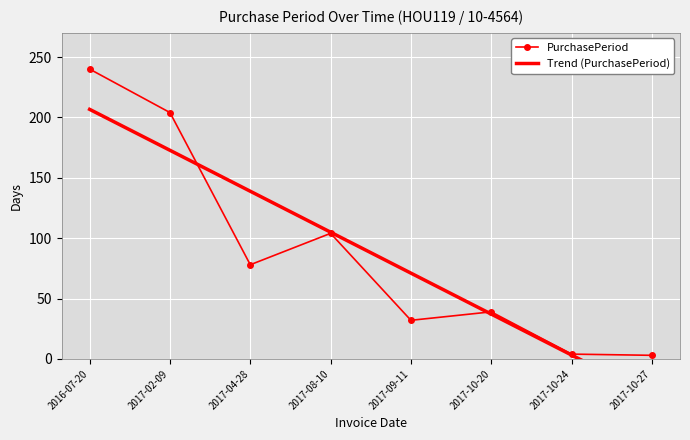

Is it true that PurchasePeriod equals 32.8 at 2017-04-28?

False